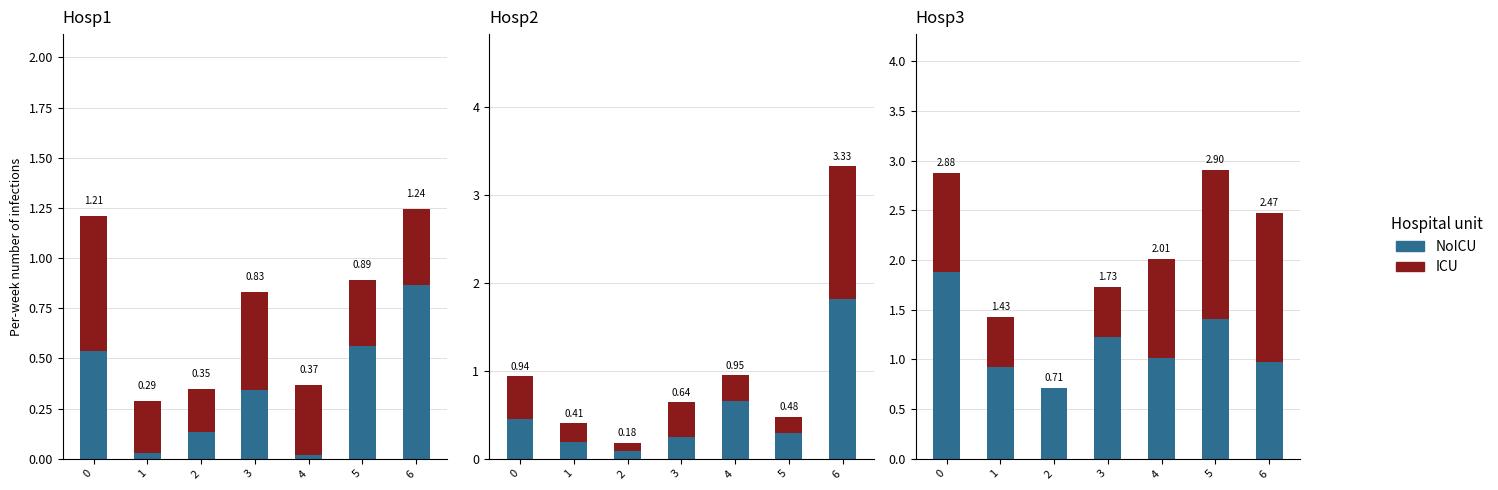

What value does the NoICU series have at 0?

1.9